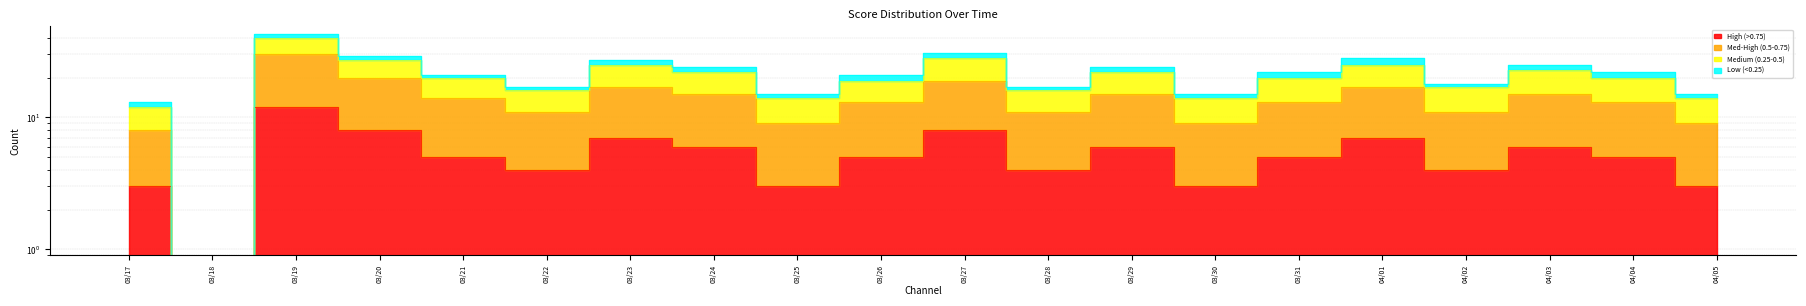

True or false: High (>0.75) has a value of 5 at 04/05.

False